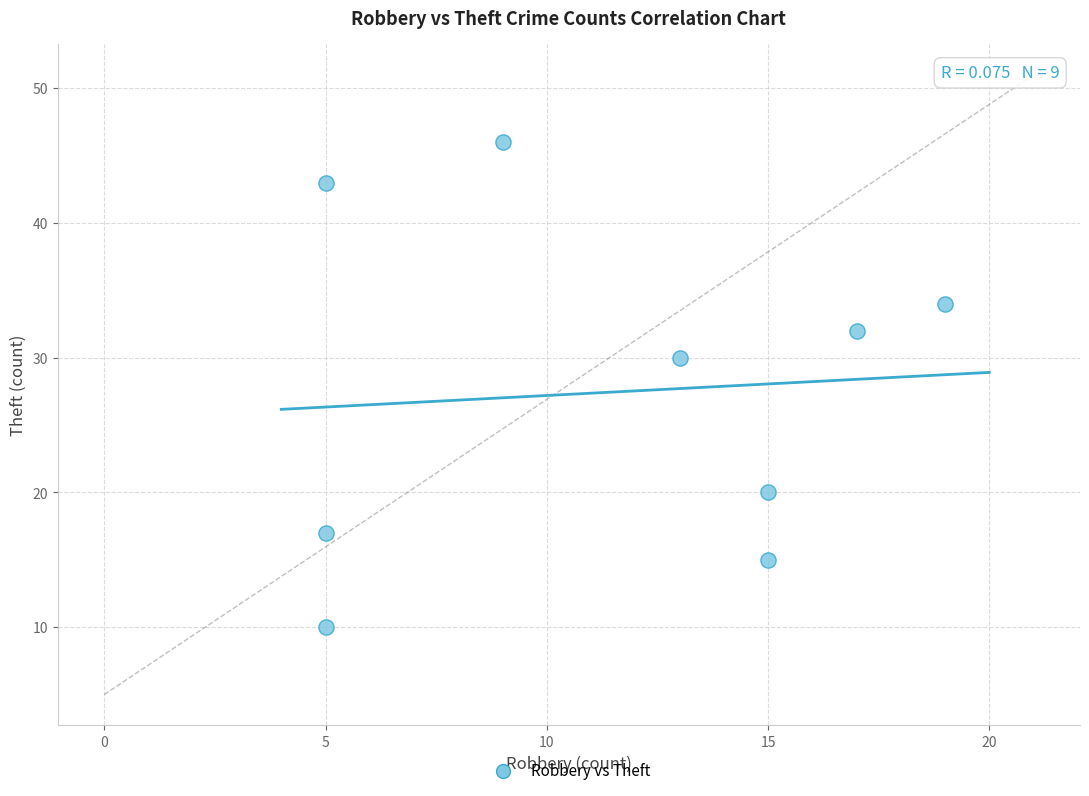

What is the range of Y values (max minus min)?

36